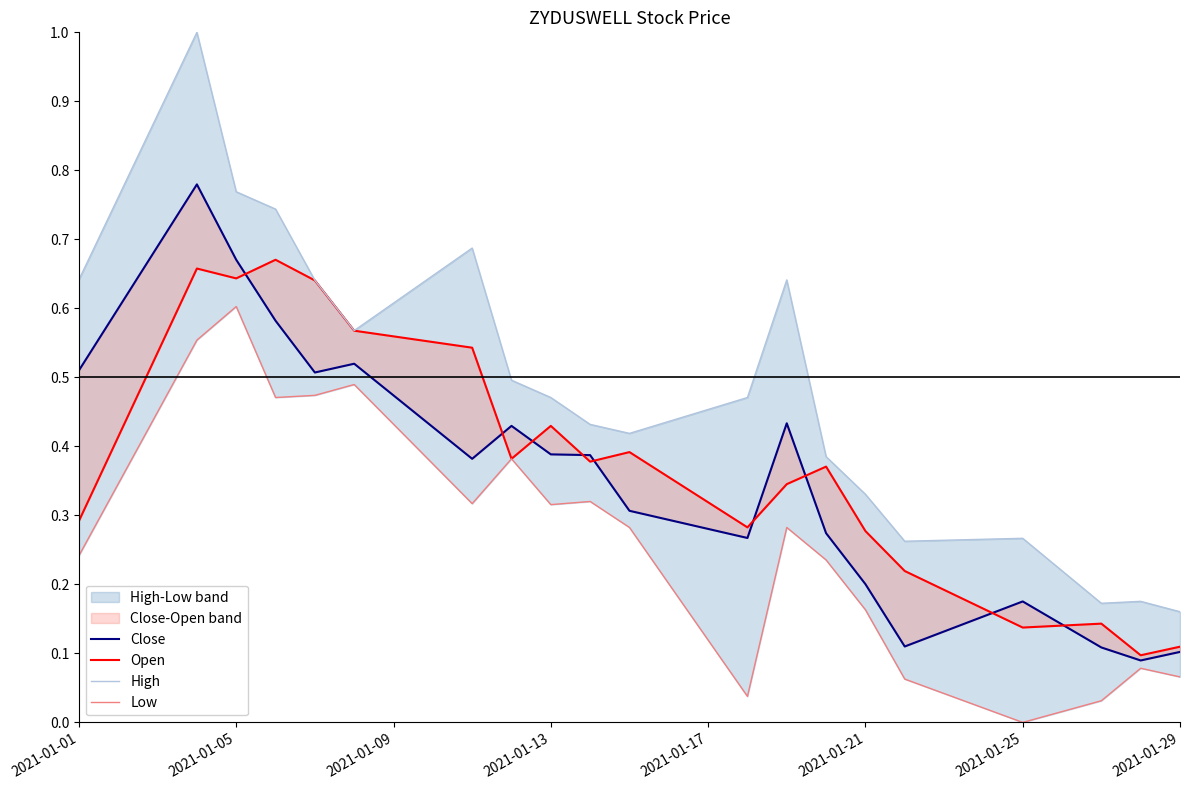

True or false: Low has a value of 0.3 at 2021-01-13.

False